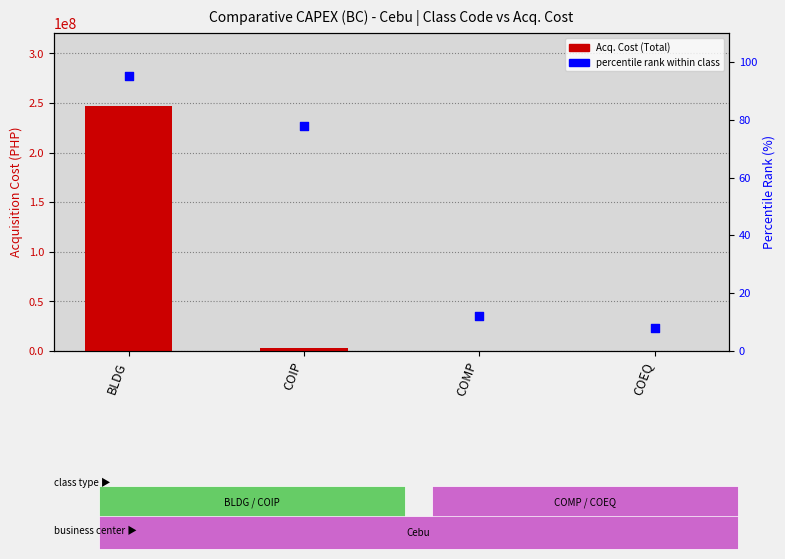

Is the value of Acq. Cost (Total) at BLDG greater than the value of Percentile rank at COEQ?

Yes